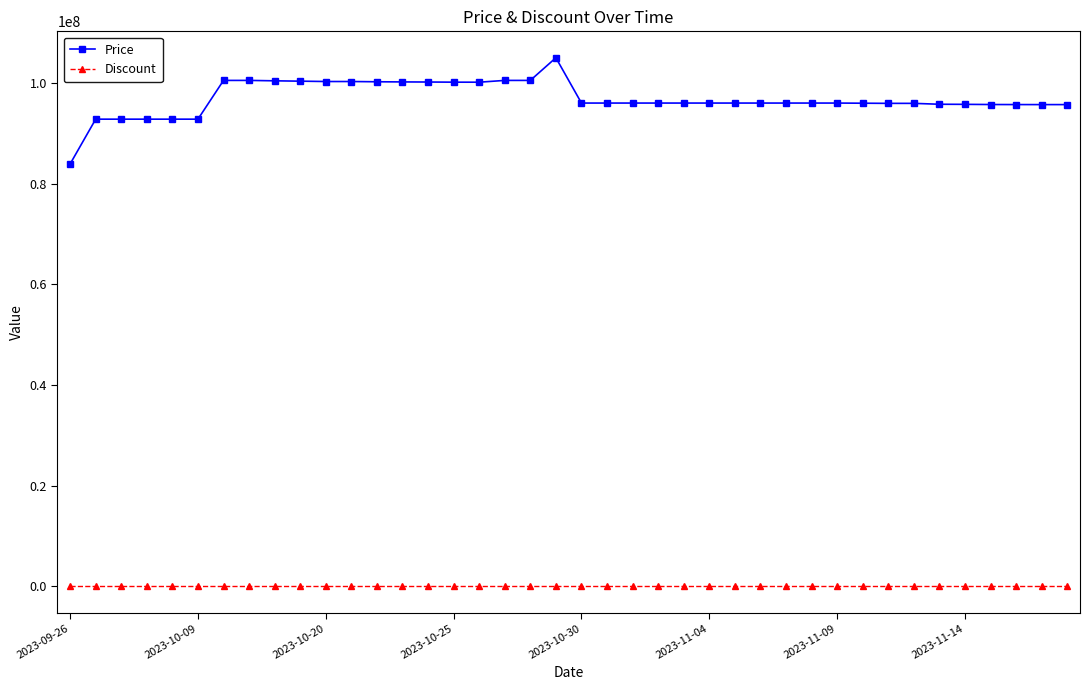

True or false: Price and Discount intersect in this chart.

False